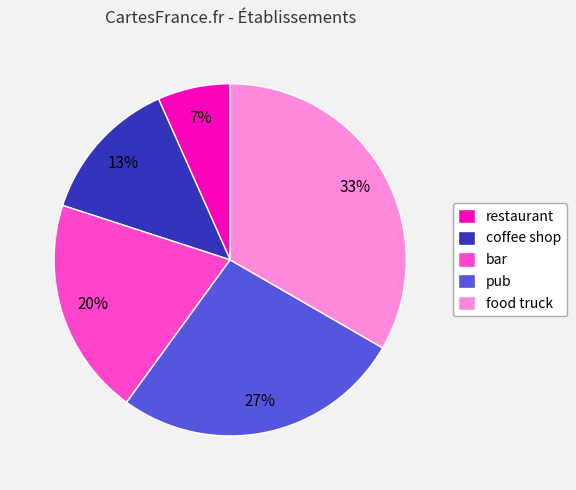

Is it true that restaurant is 1% of the pie?

False